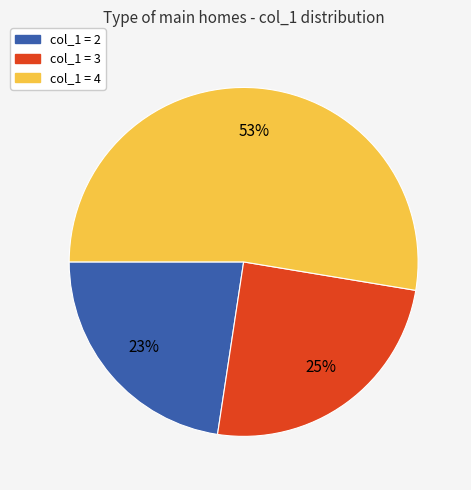

To the nearest percent, what is the average slice percentage?

33%